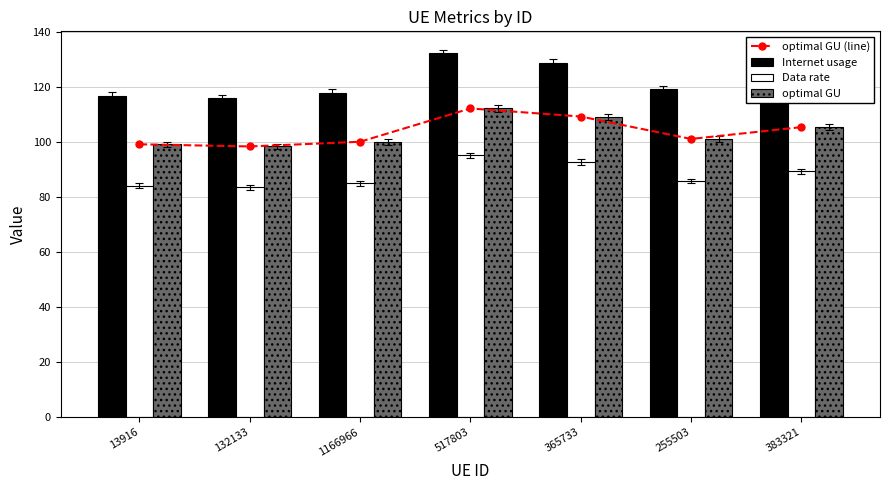

Does the chart contain any negative values?

No